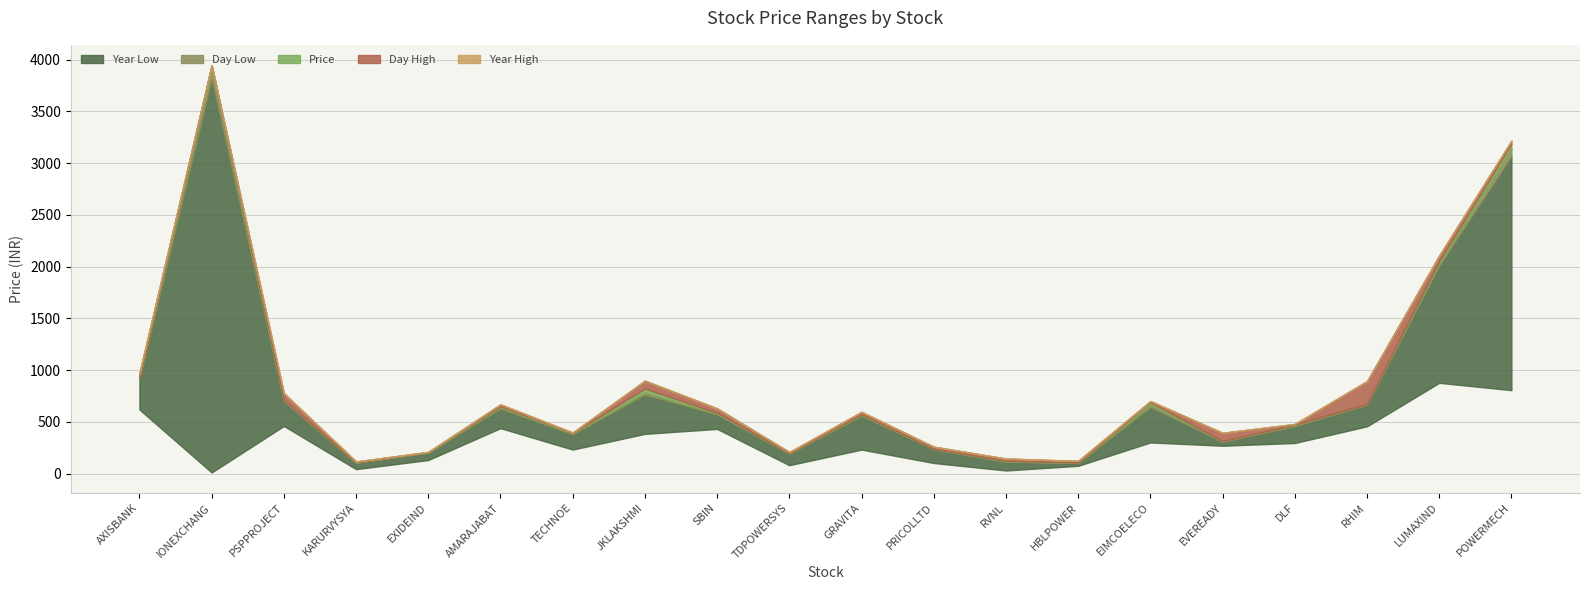

True or false: Year Low and Day Low cross at least once.

False